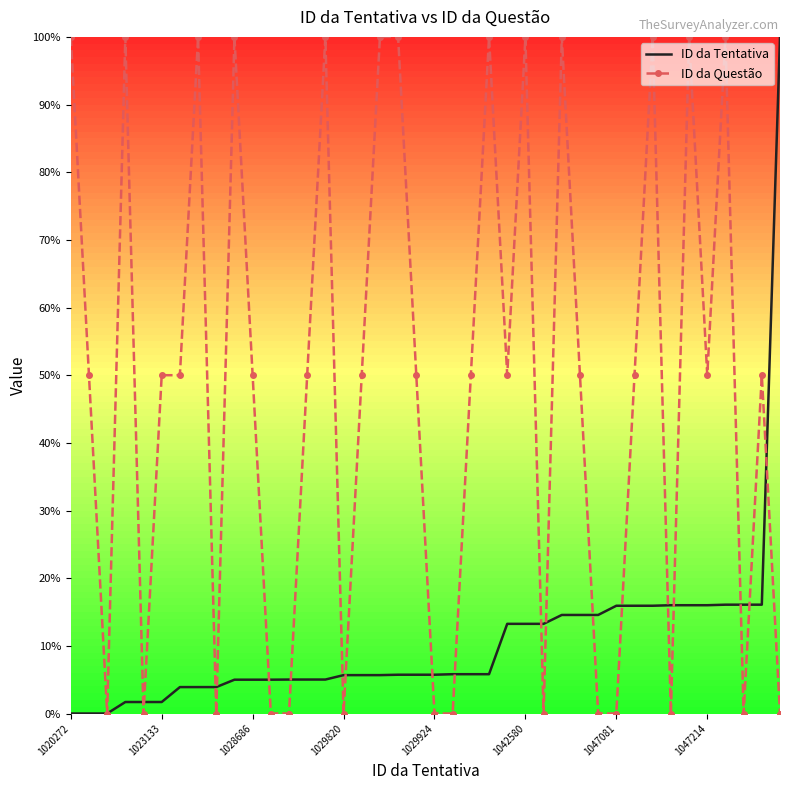

Count the number of categories in the chart.

40